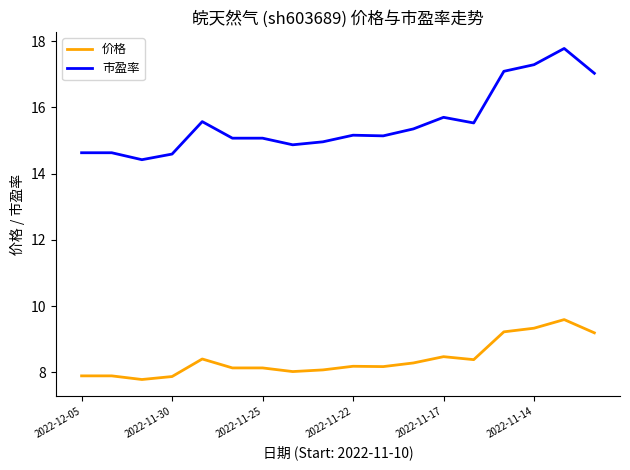

List the series in order of their overall mean, highest first.

市盈率, 价格